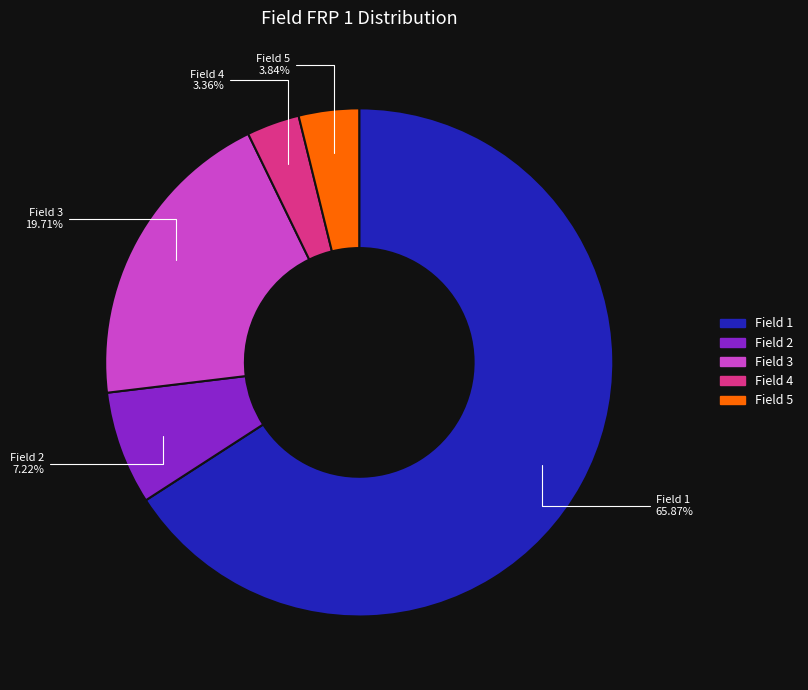

Combined, what portion of the pie is Field 4 and Field 2?

10.6%